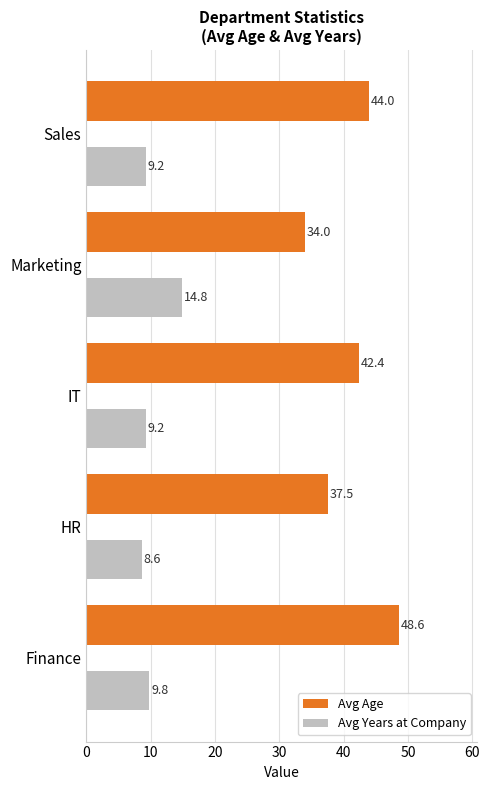

How many data points in Avg Years at Company are above 9?

4